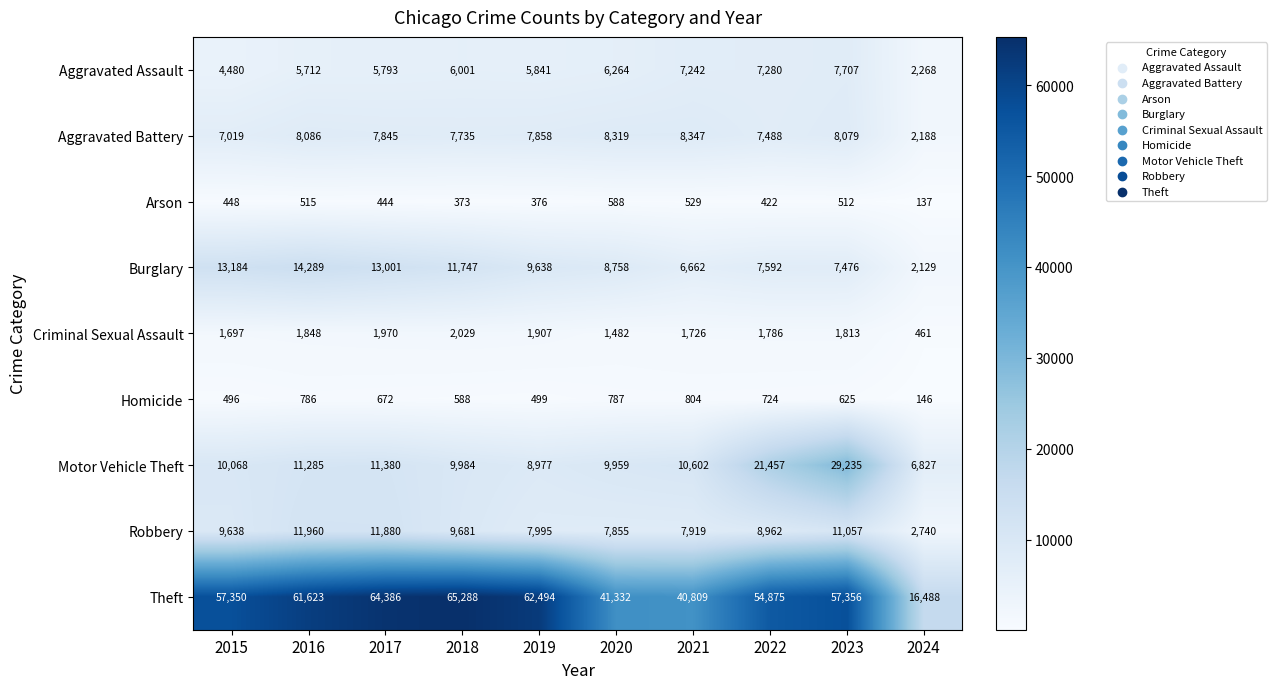

At which label is Homicide closest to 475?

2015